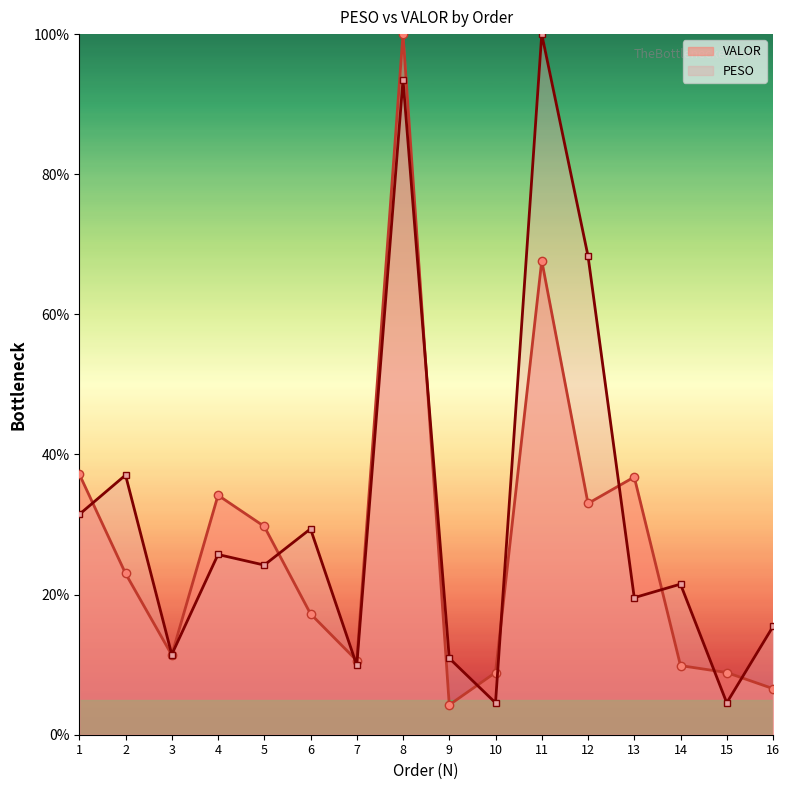

How many series are shown in this chart?

2